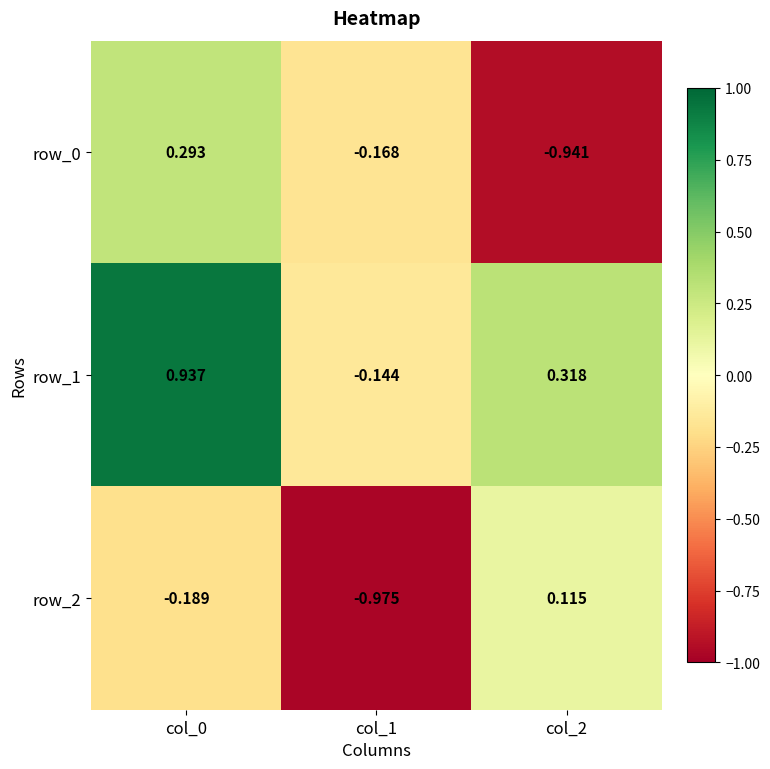

Is it true that row_0 equals 0.5 at col_0?

False